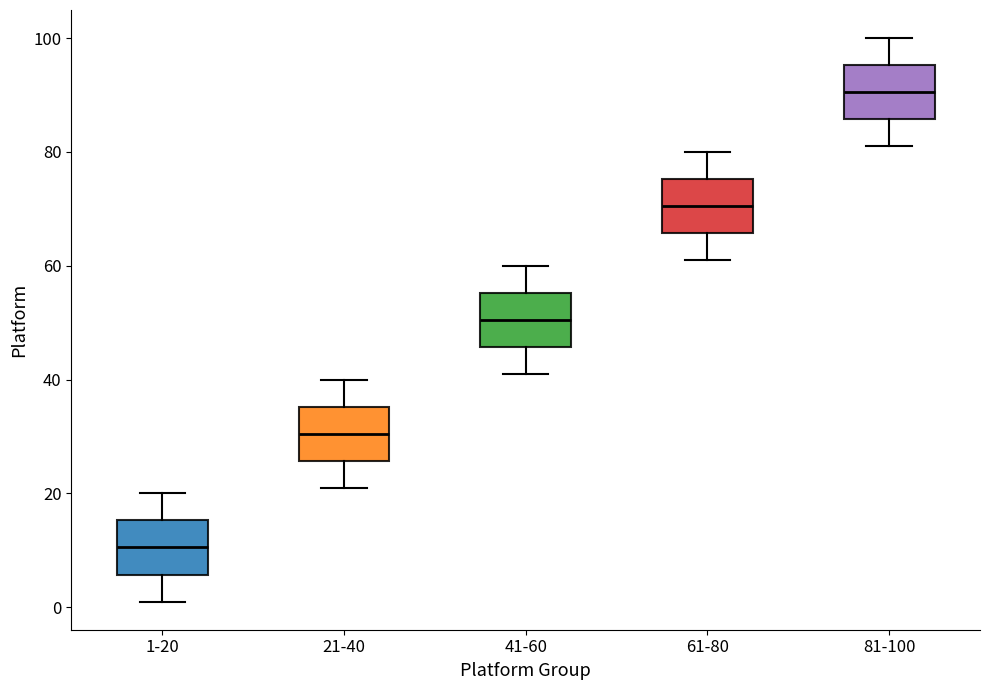

Where does the upper whisker of the box for 81-100 end on the y-axis? The values are not printed on the chart, so give them approximately, as read against the axis.

100